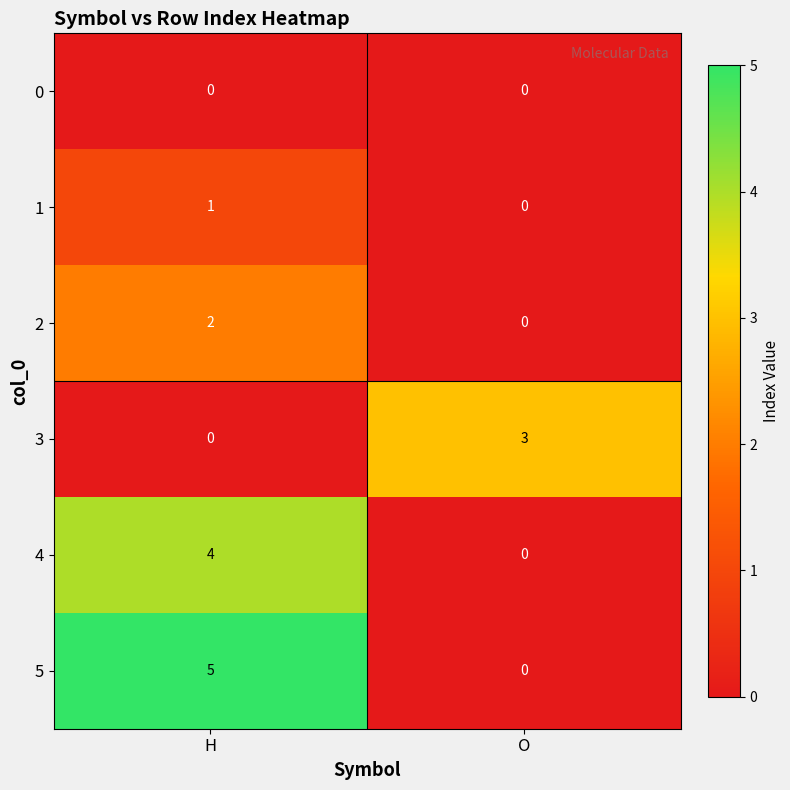

Reading left to right, what are all the values shown in this chart?

0: 0	0
1: 1	0
2: 2	0
3: 0	3
4: 4	0
5: 5	0